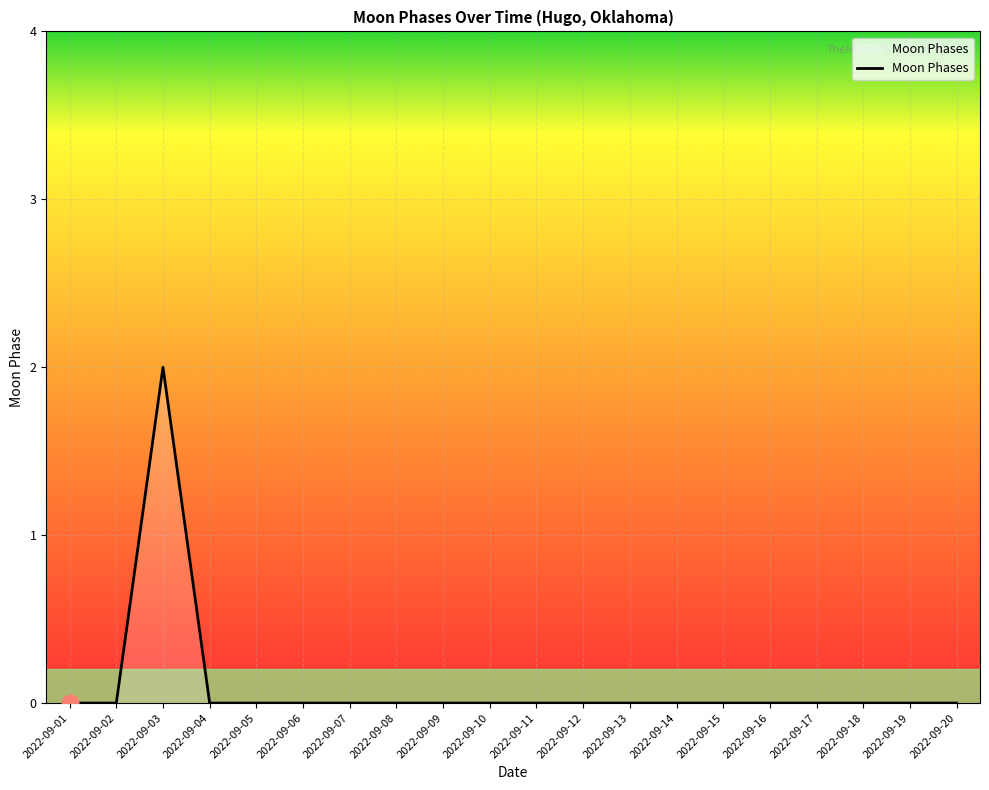

How many values are between 0 and 1?

19